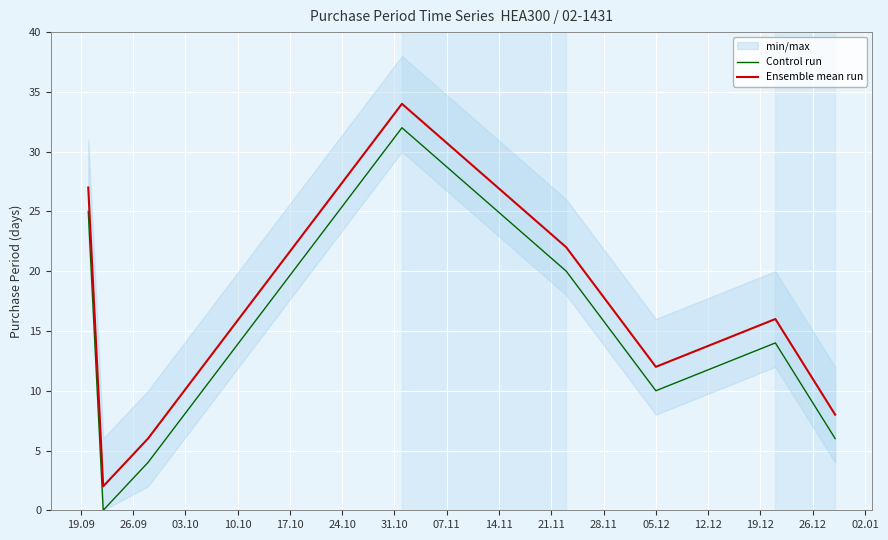

Is this an area chart (filled region under the line)?

No